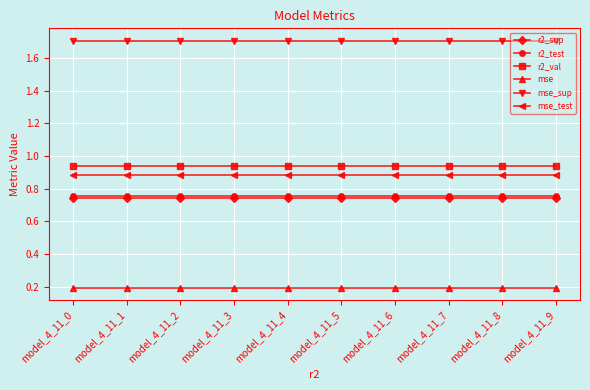

What is the value of the mse point at the 10th from the left?

0.2